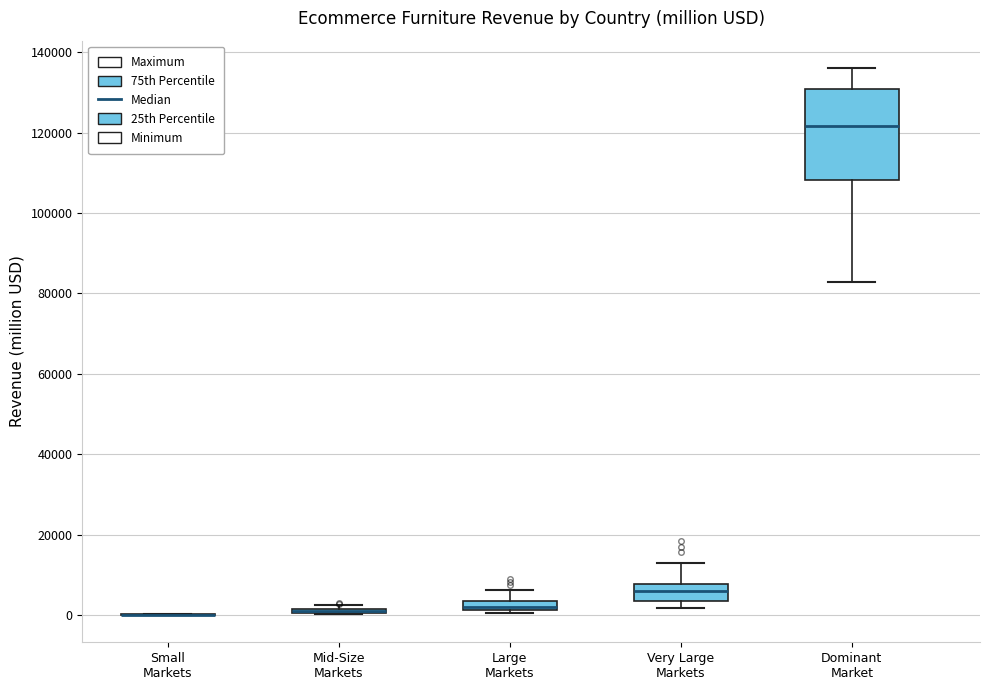

Comparing the boxes themselves (not the whiskers), which one is the tallest?

Dominant Market